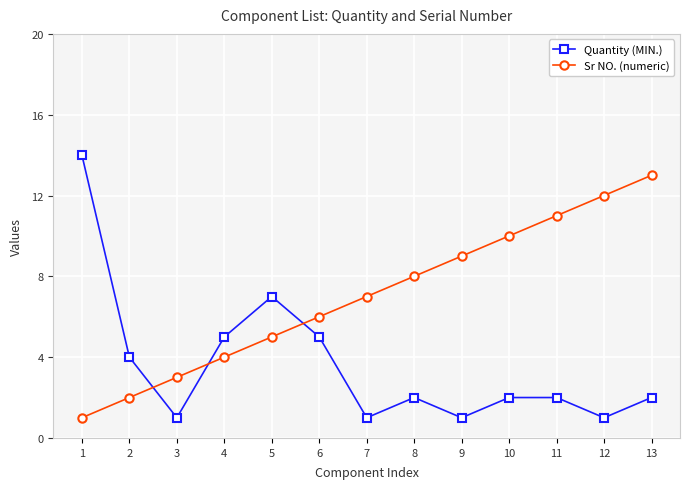

What is the difference between the highest and lowest values at 4?

1